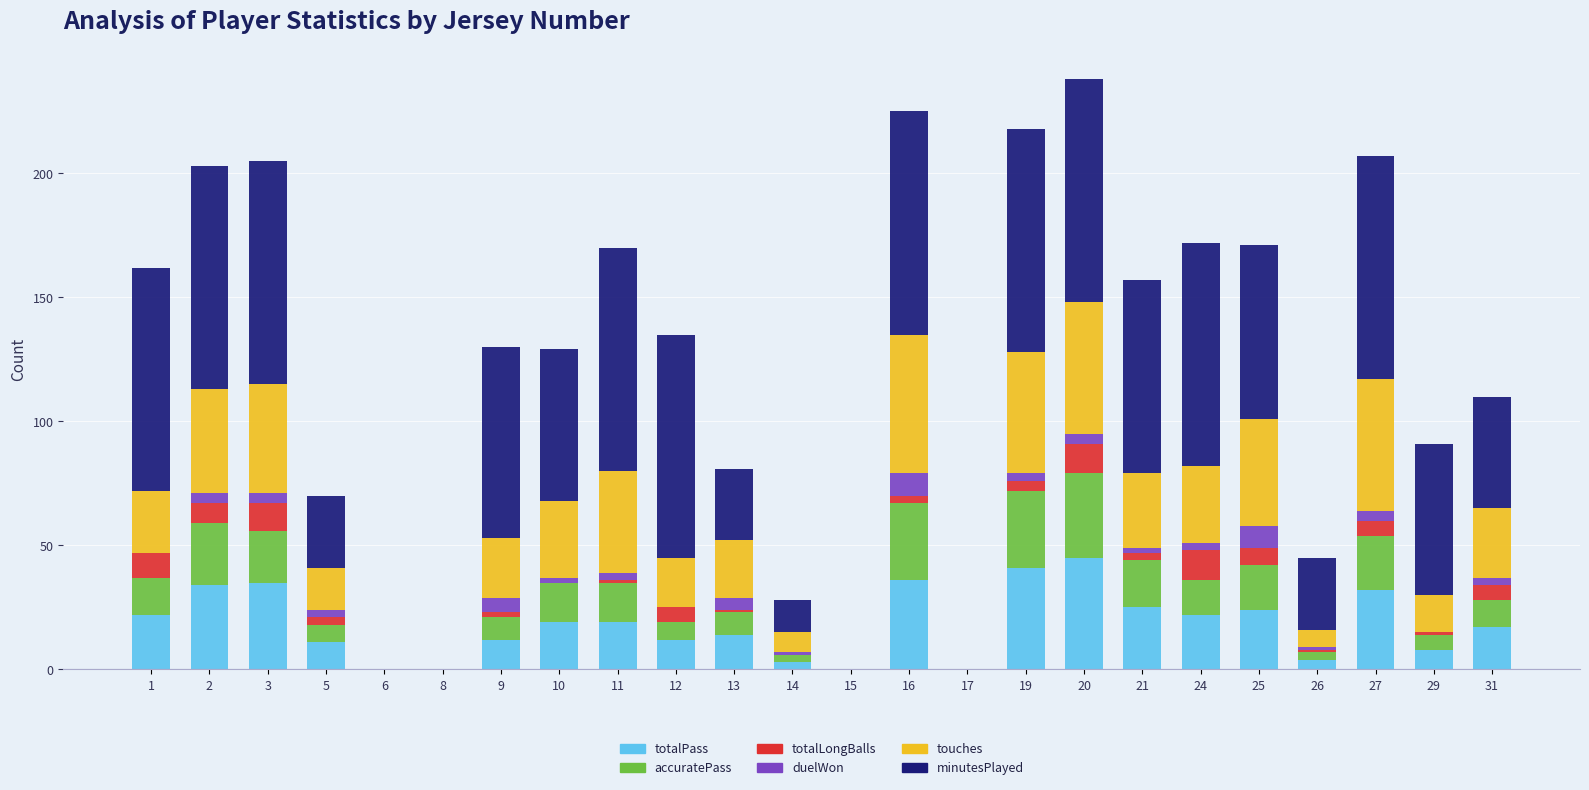

What is the highest value of the totalPass series?

45